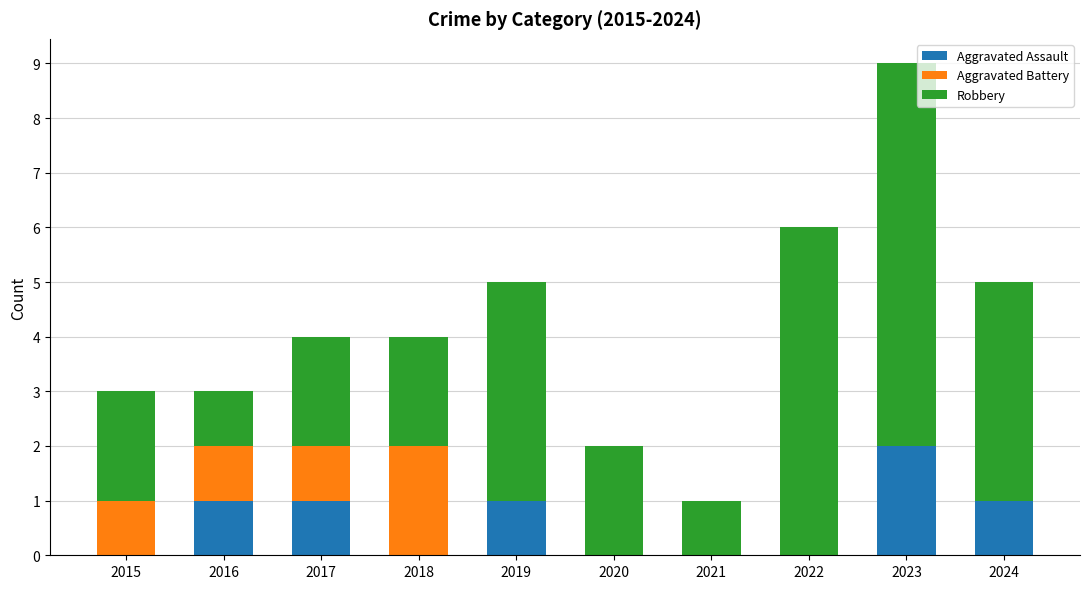

What is the total value across all series at 2019?

5